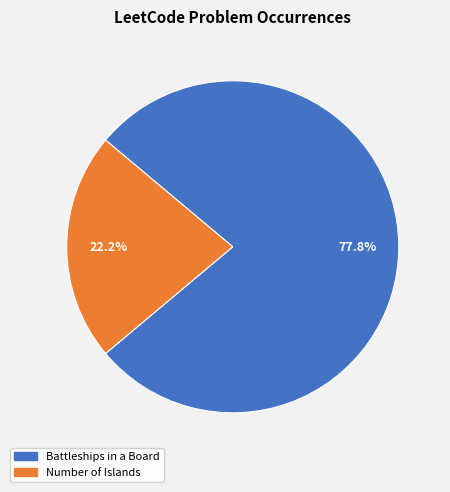

Which slice represents more than half of the pie?

Battleships in a Board